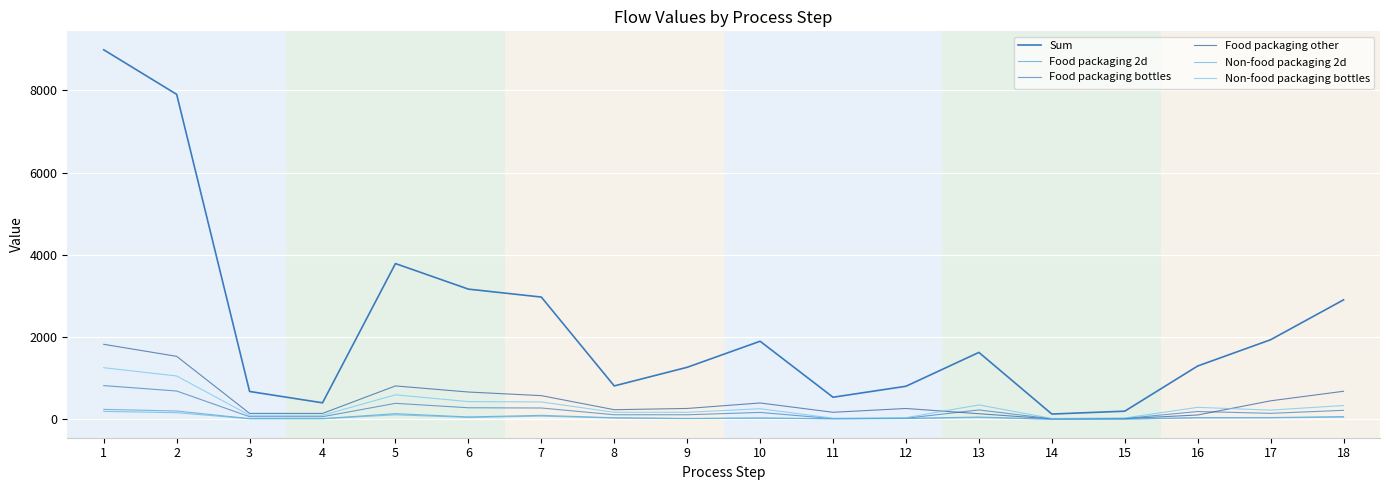

Which series has the widest spread of values?

Sum